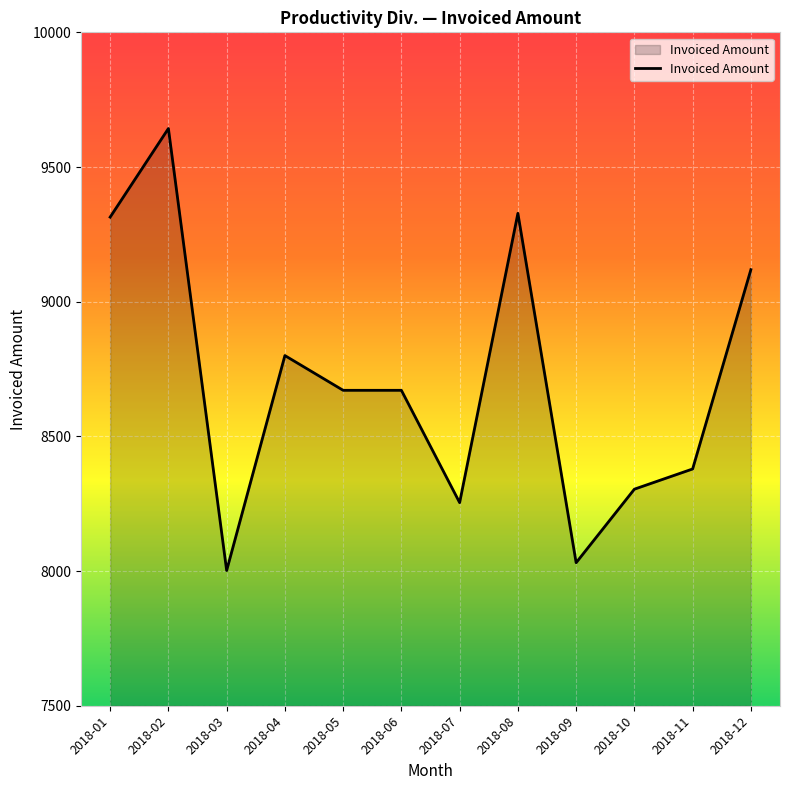

How many categories are shown in the chart?

12